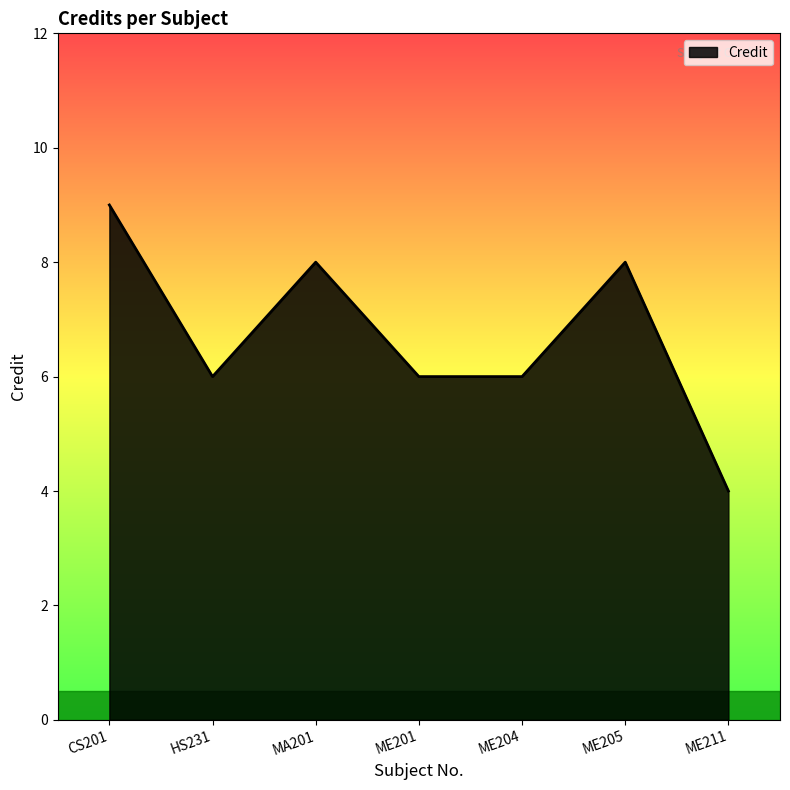

True or false: the data shows 2 at ME211.

False